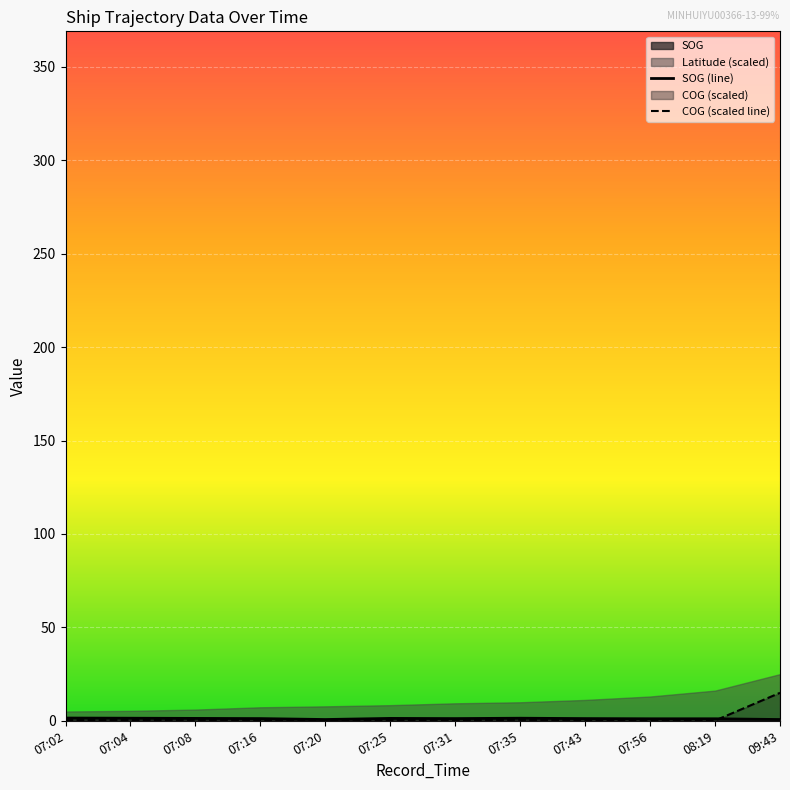

What is the difference between the SOG (line) values at 07:08 and 07:16?

0.1